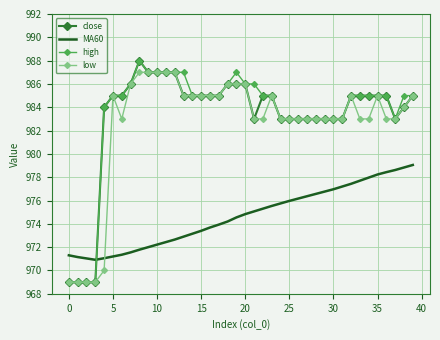

What is the smallest value displayed?

969.0